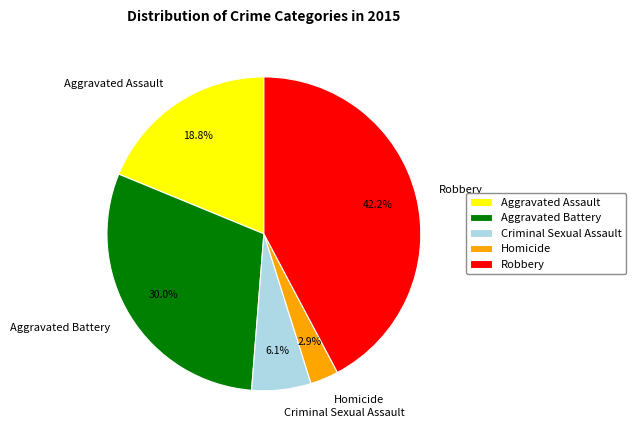

Does Robbery represent more than half of the total?

No